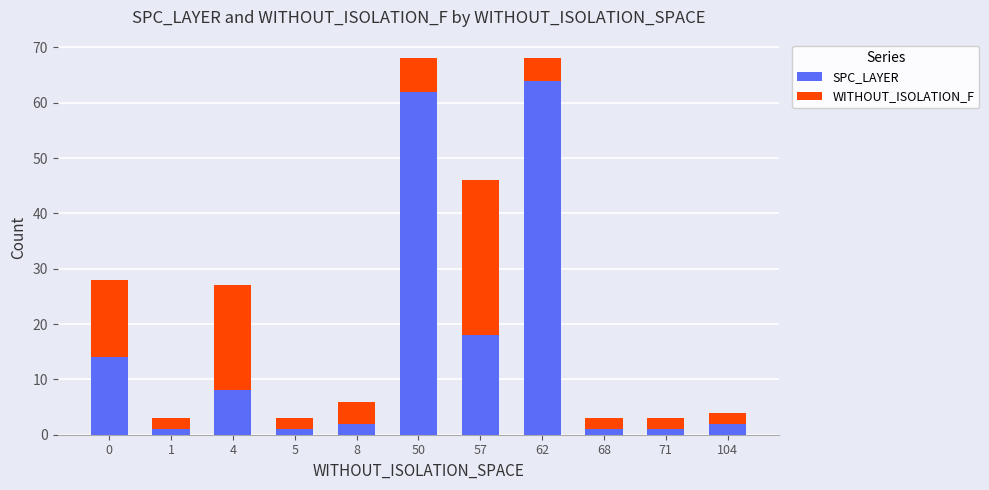

True or false: SPC_LAYER has a value of 44 at 62.

False